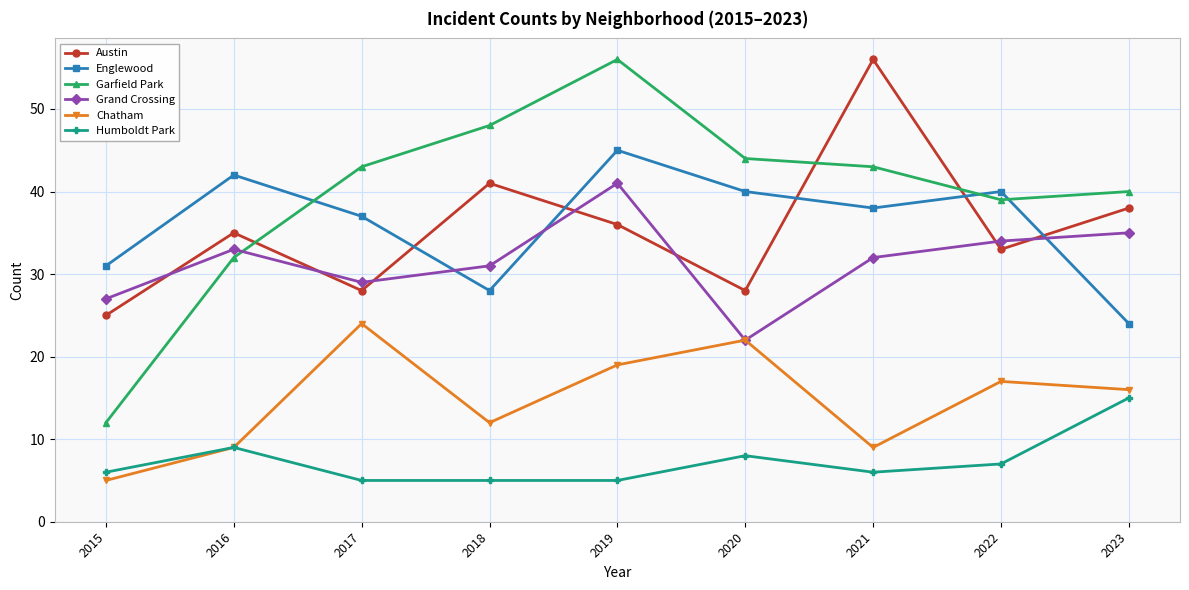

Which series has the largest range (max minus min)?

Garfield Park